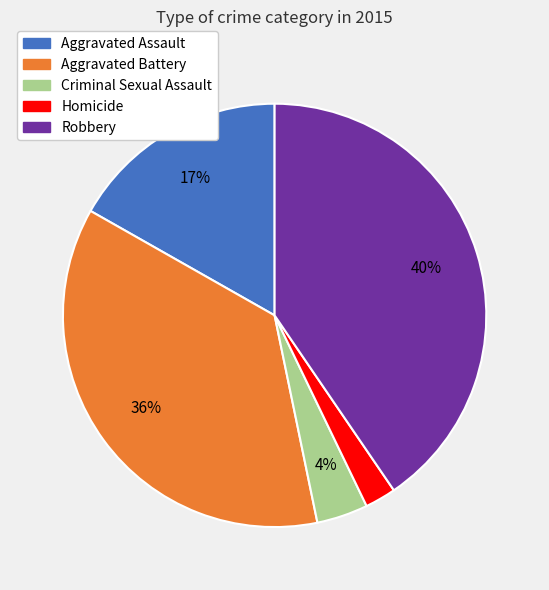

Between Robbery and Homicide, which is larger?

Robbery